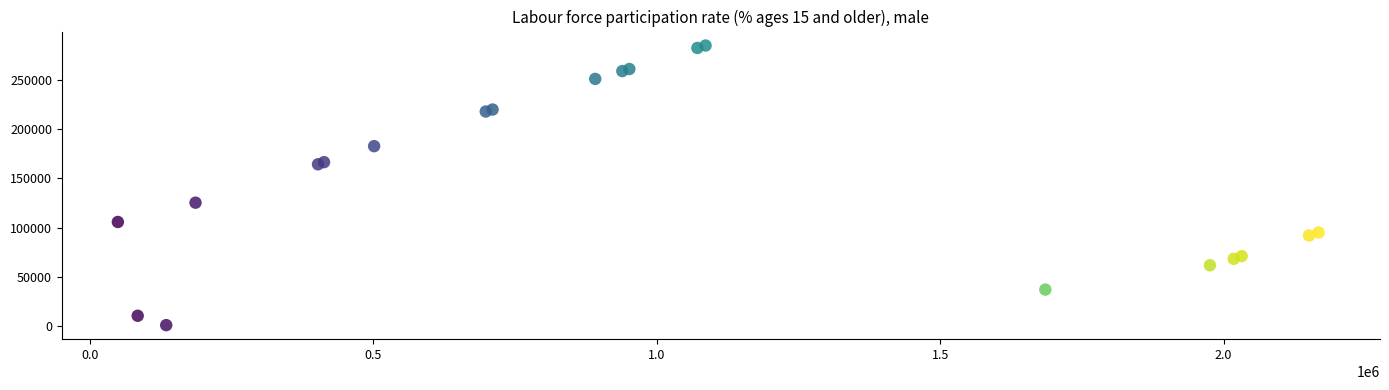

What Y value in the scatter plot is closest to 142898?

125314